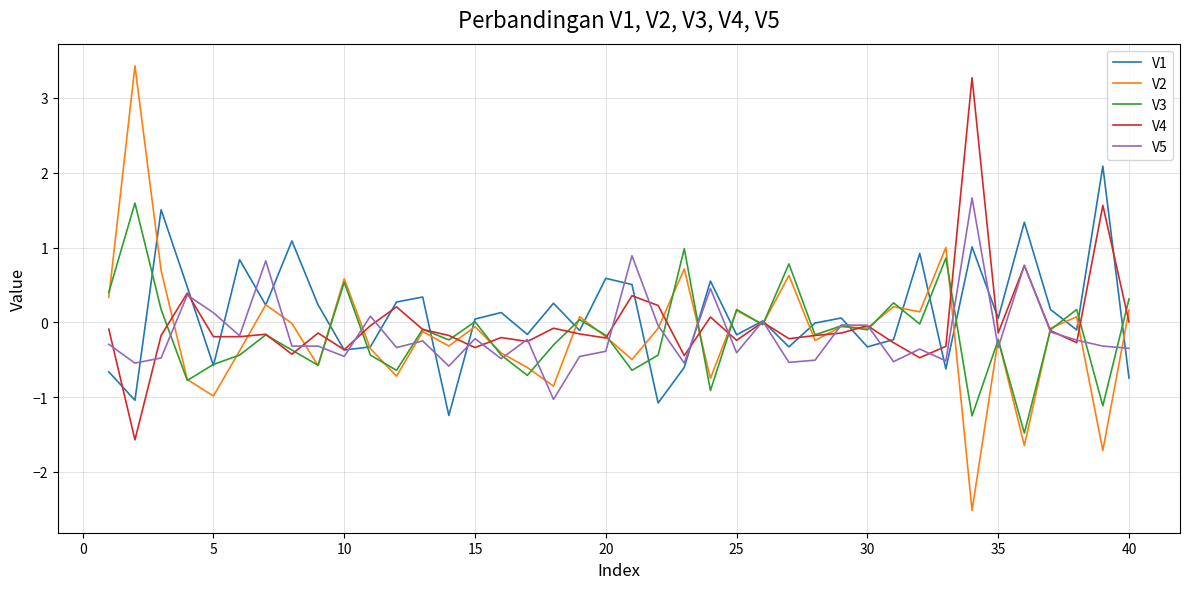

What is the maximum value shown in the chart?

3.4